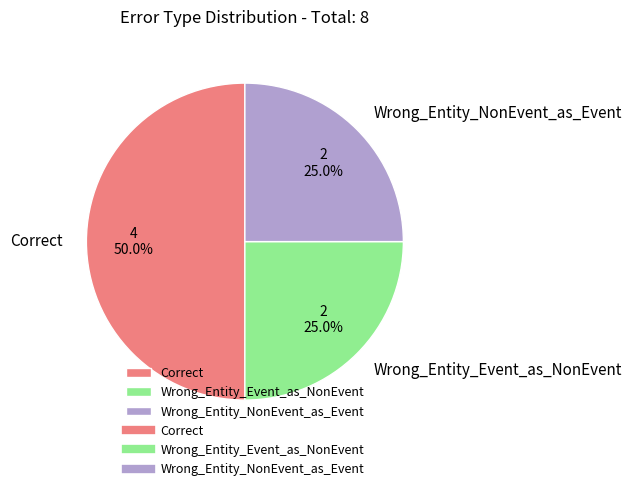

To the nearest percent, what portion does Correct represent?

50%